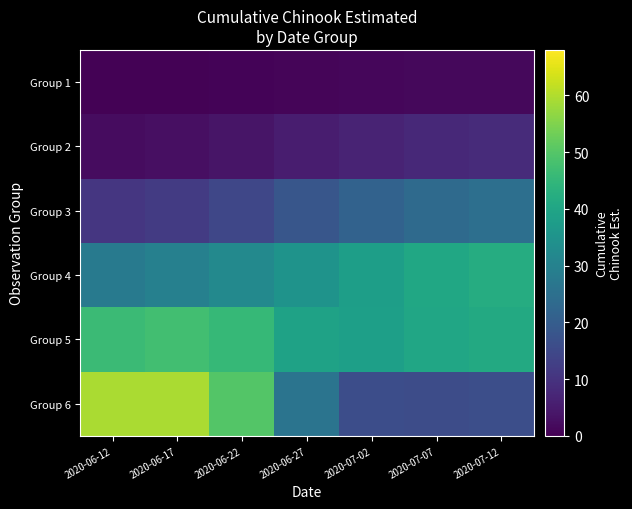

Between 2020-07-02 and 2020-07-07, which is larger?

2020-07-07